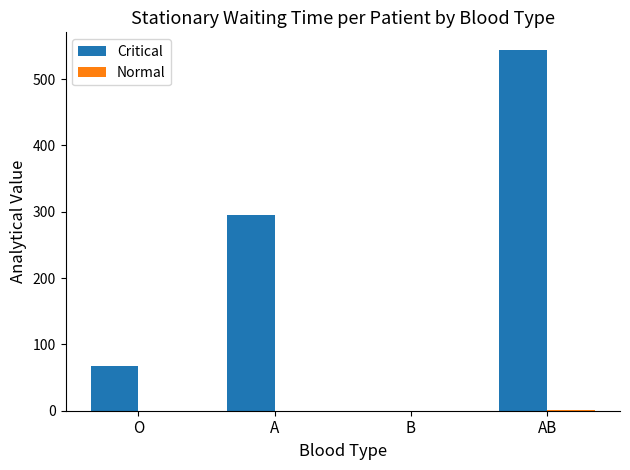

Are the bars grouped side by side (vs. stacked)?

Yes